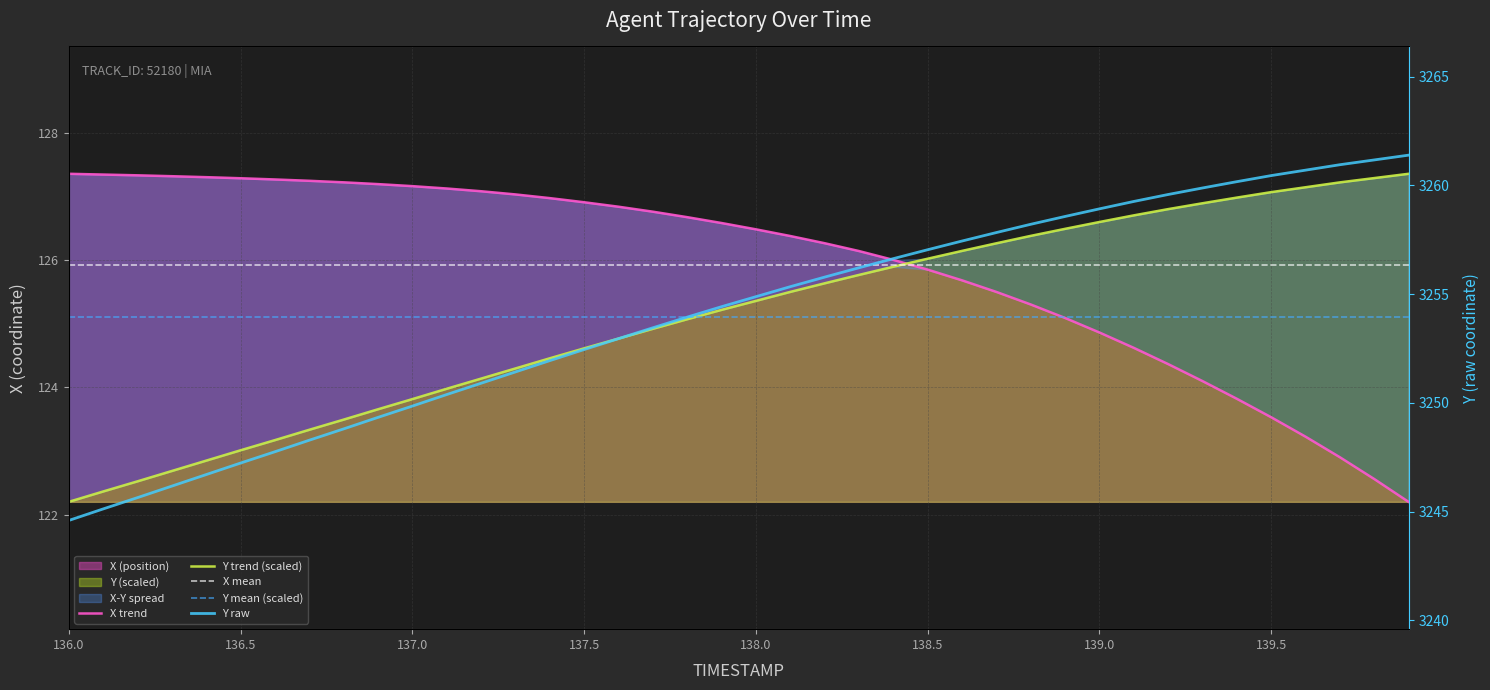

True or false: X trend and X mean intersect in this chart.

True